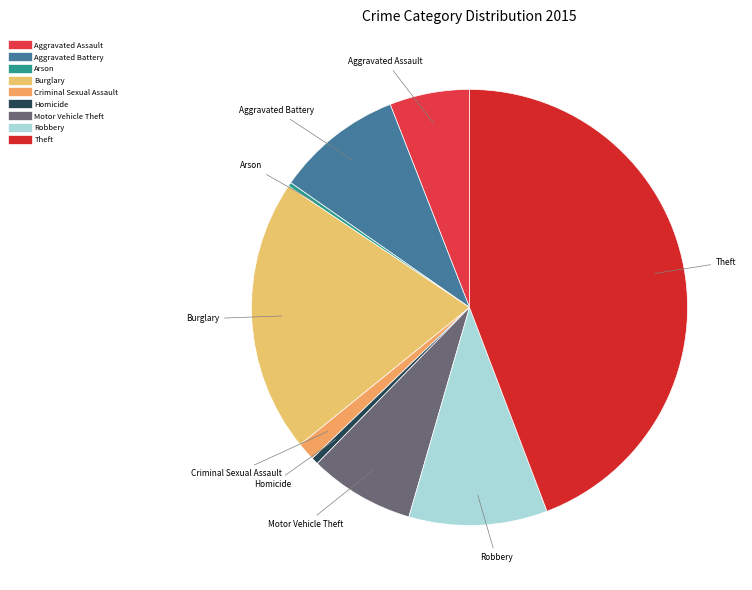

Which category has the biggest portion of the pie?

Theft